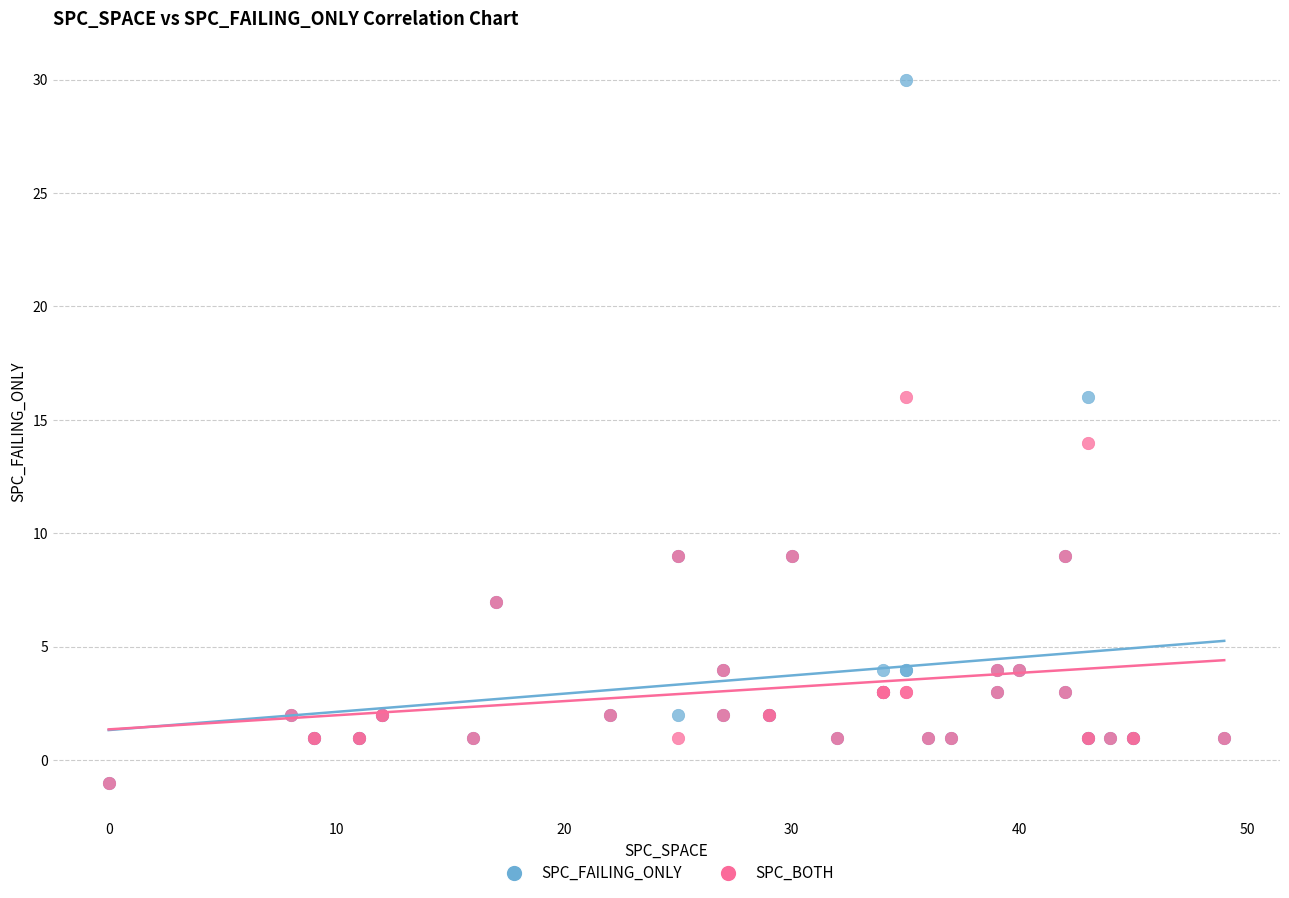

Which series has the largest Y range (max minus min)?

SPC_FAILING_ONLY